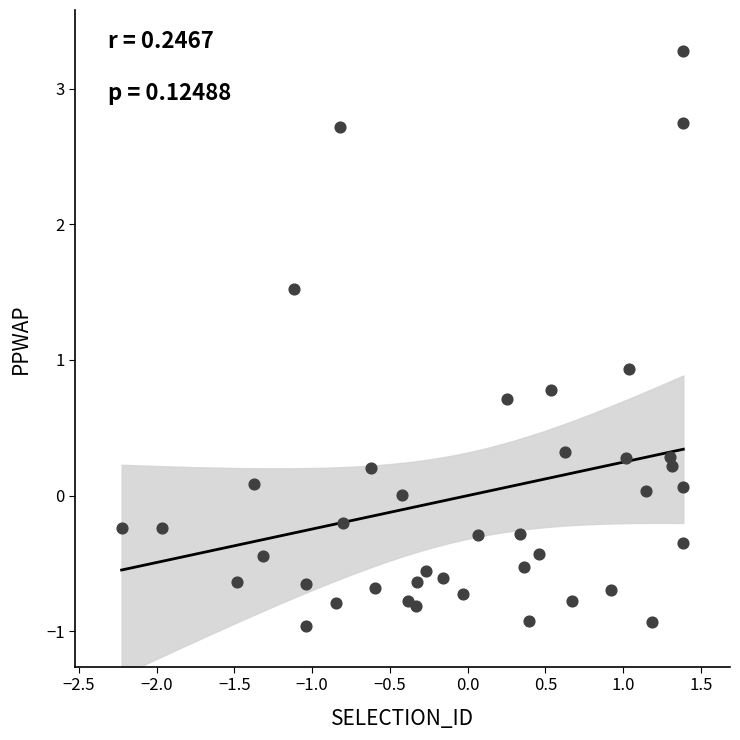

What Y value in the scatter plot is closest to 1?

0.9